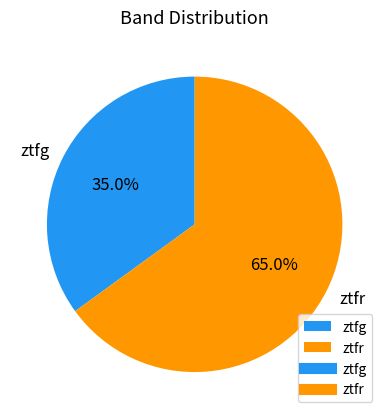

To the nearest percent, what is the combined percentage of ztfr and ztfg?

100%